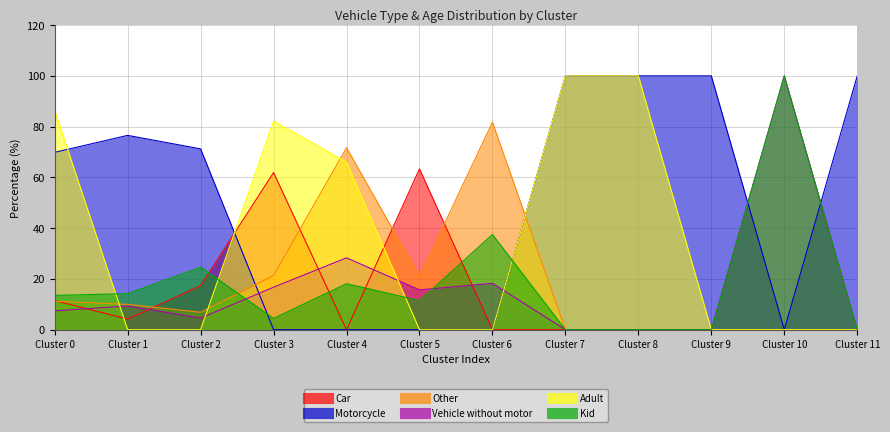

In Other, how many points are lower than both neighbors (excluding endpoints)?

2